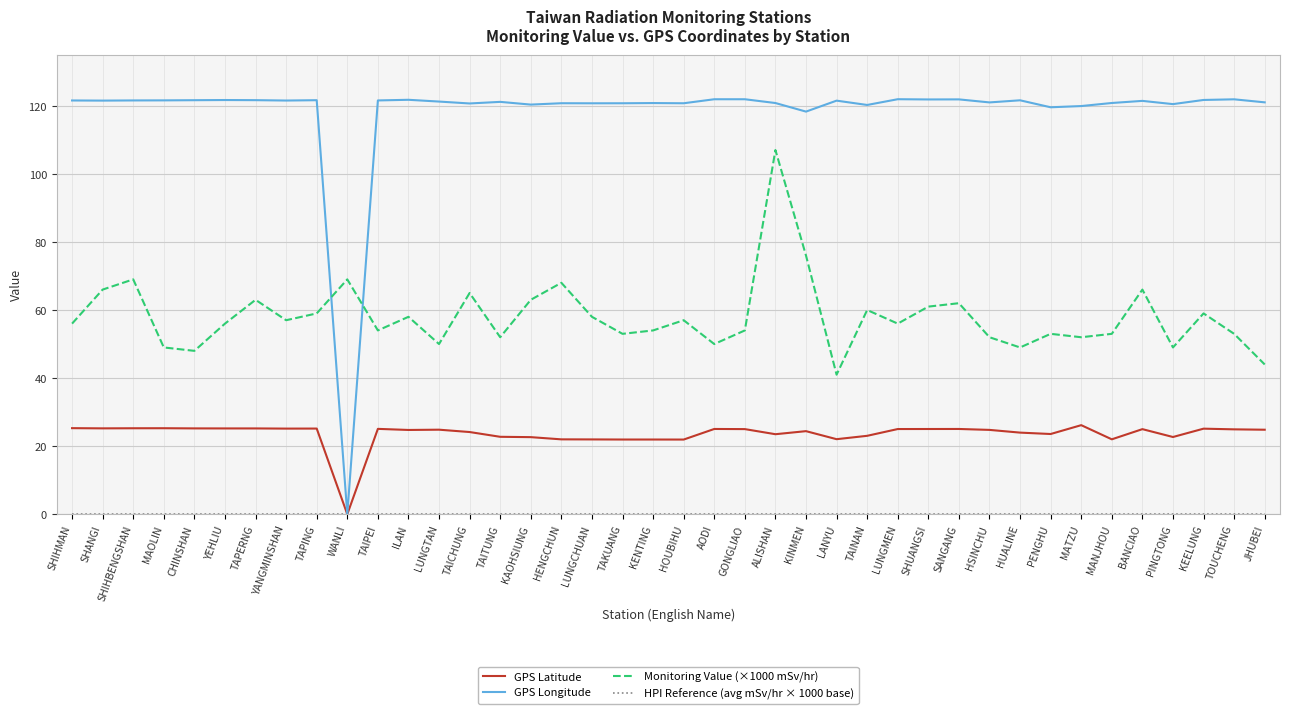

How many distinct data groups are displayed?

4